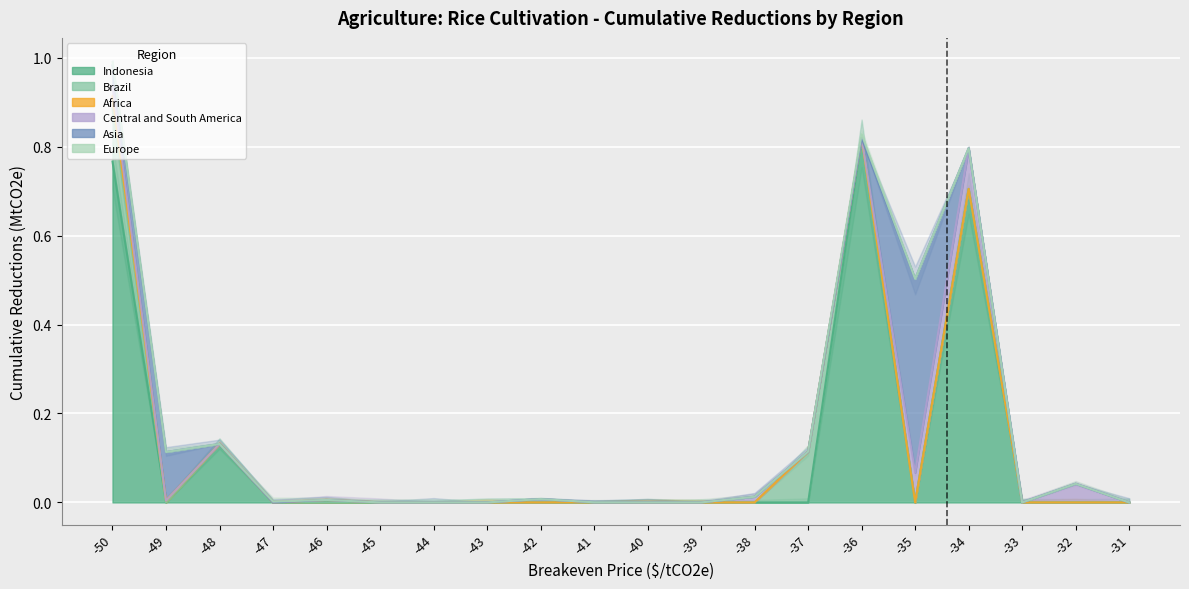

What is the maximum value shown in the chart?

0.8